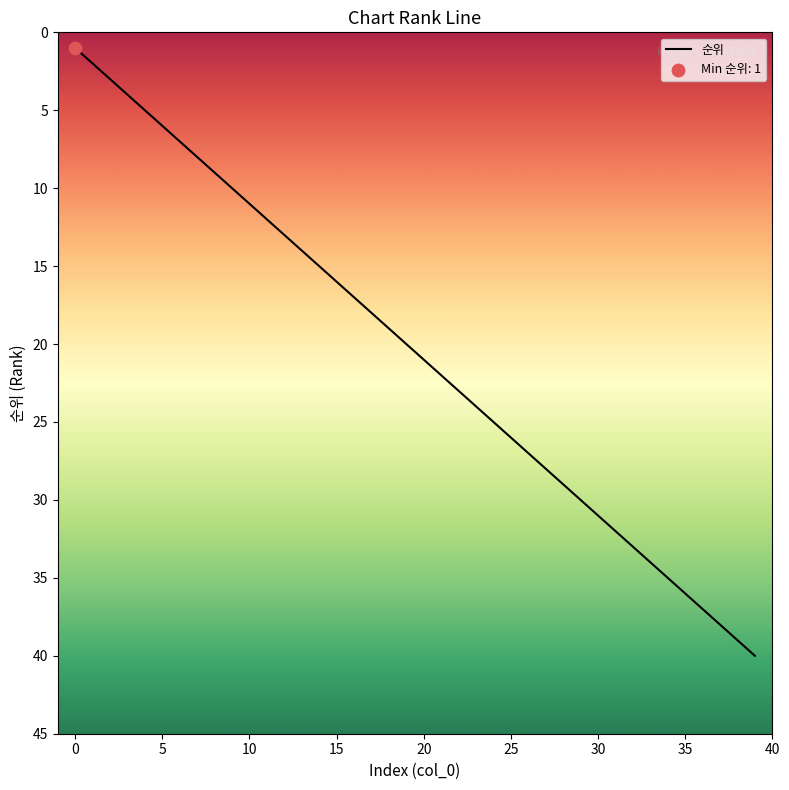

What is the difference between the maximum and minimum values?

39